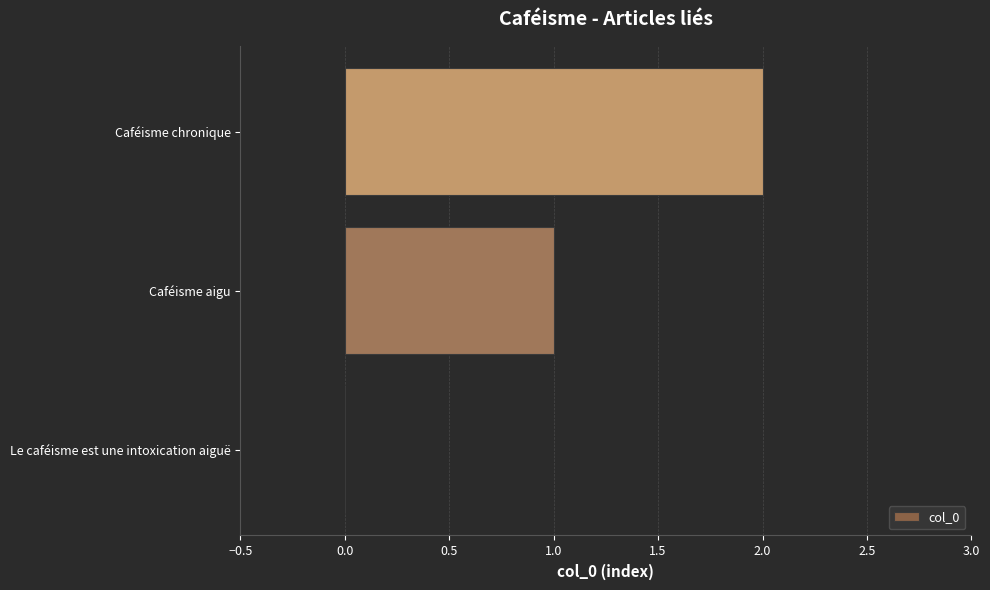

Are the bars horizontal?

Yes